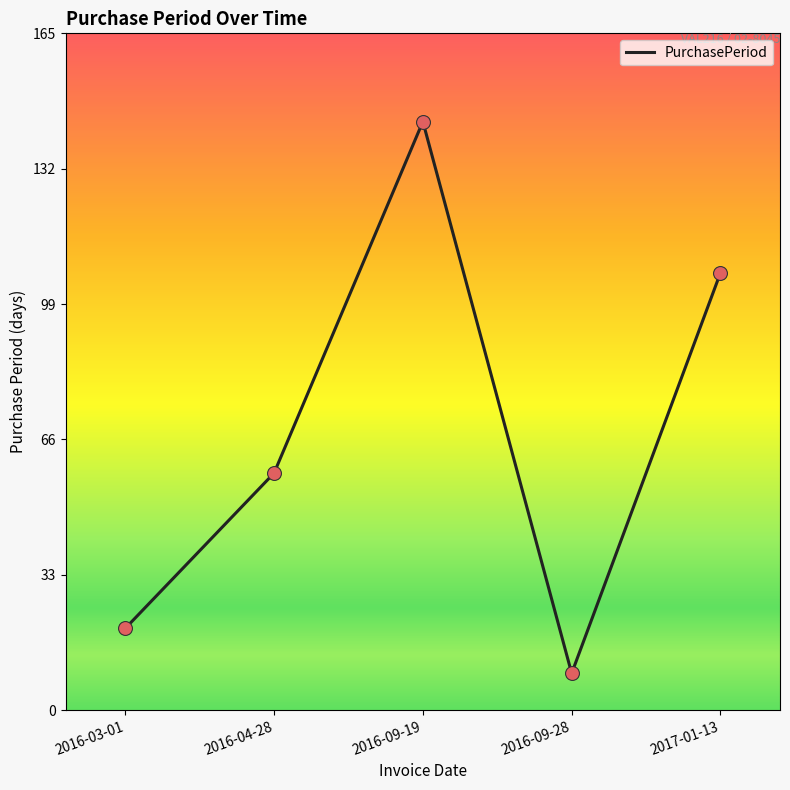

What is the change in value from 2016-04-28 to 2017-01-13?

+49